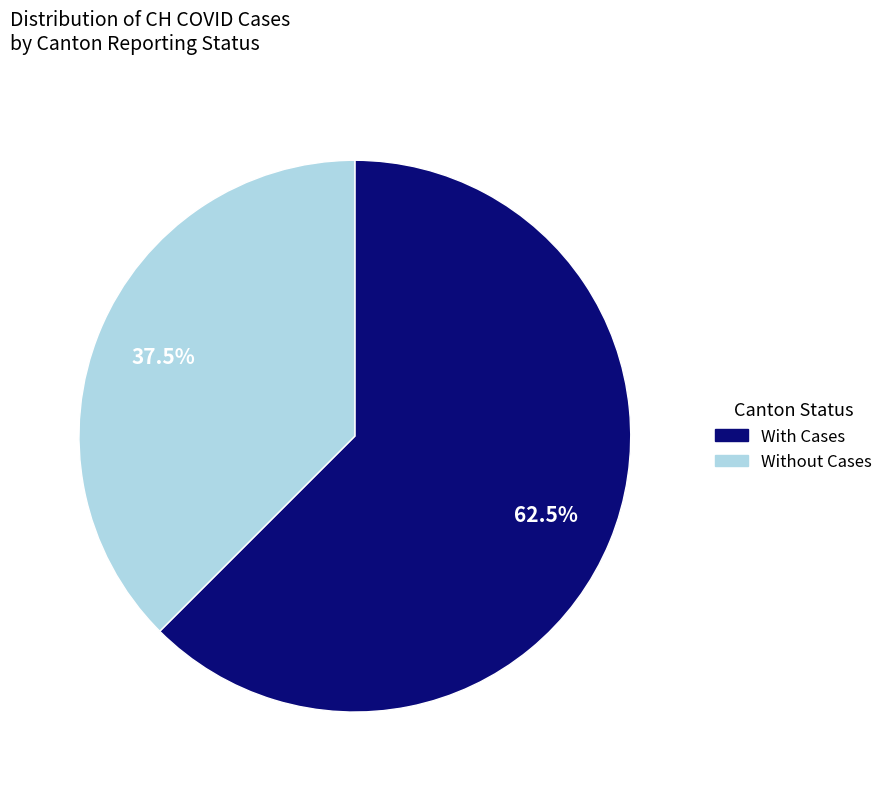

Is there a majority slice in this chart?

Yes